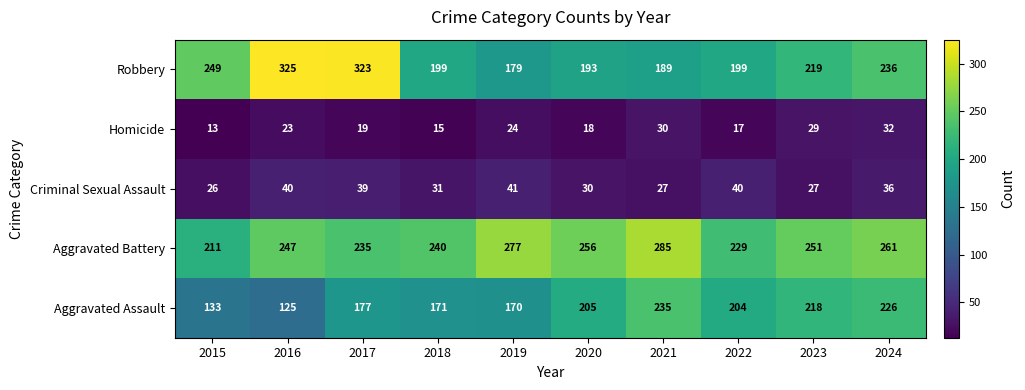

Which series has the largest total across all categories?

Aggravated Battery